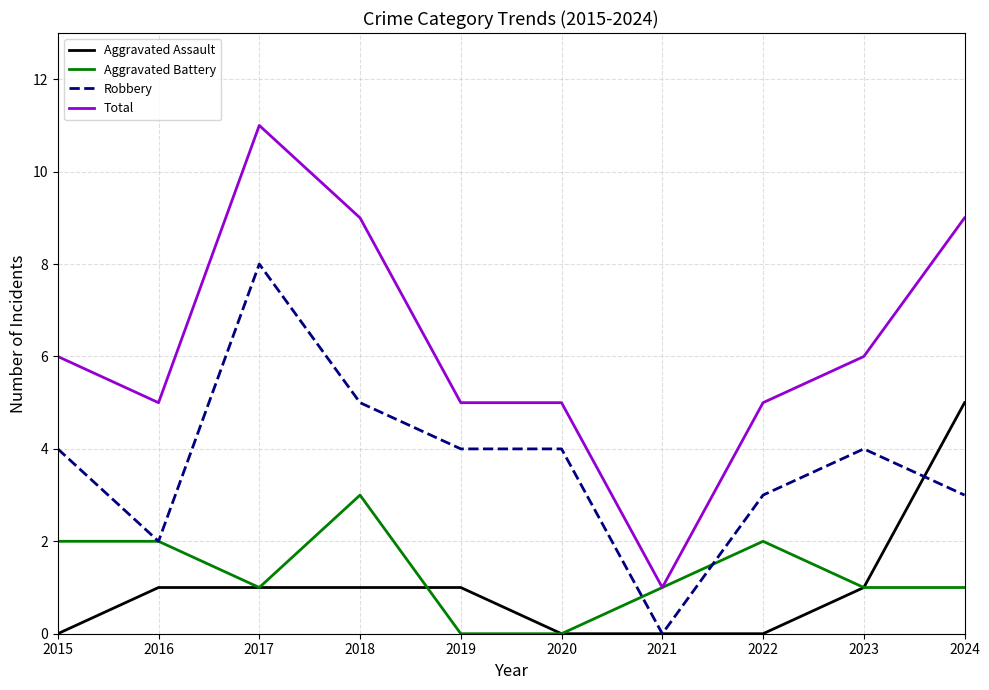

Does the chart have visible grid lines?

Yes